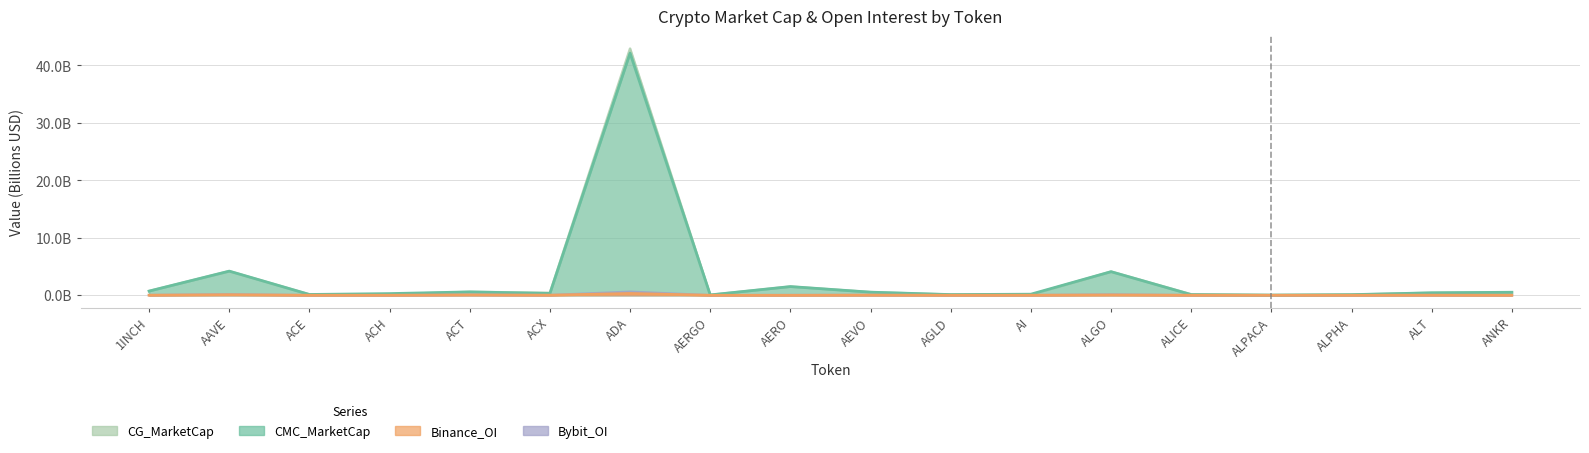

What is the label of the 9th point from the left?

AERO